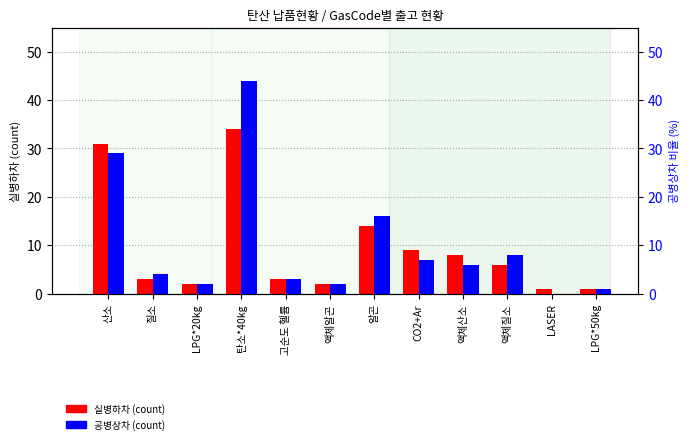

What are all the series names shown in the legend?

실병하차, 공병상차